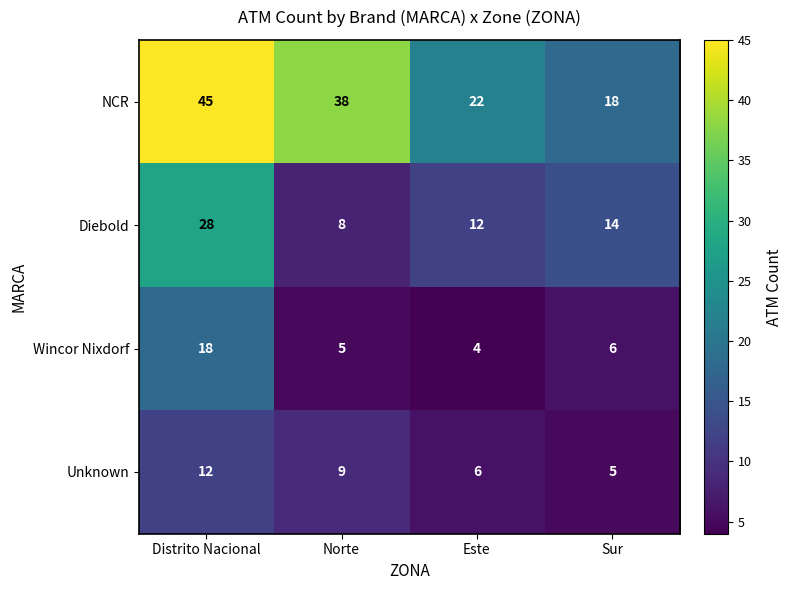

Reading left to right, extract all data points from this chart.

NCR: 45	38	22	18
Diebold: 28	8	12	14
Wincor Nixdorf: 18	5	4	6
Unknown: 12	9	6	5